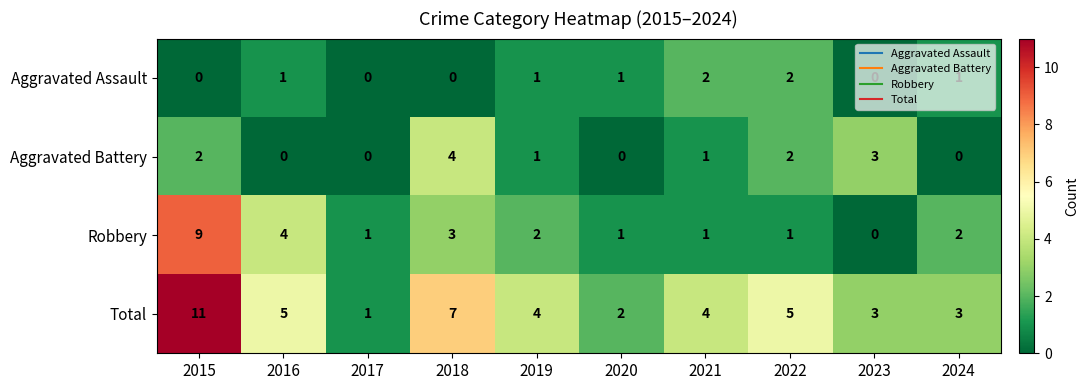

What is the difference between the maximum and minimum values in the Robbery series?

9